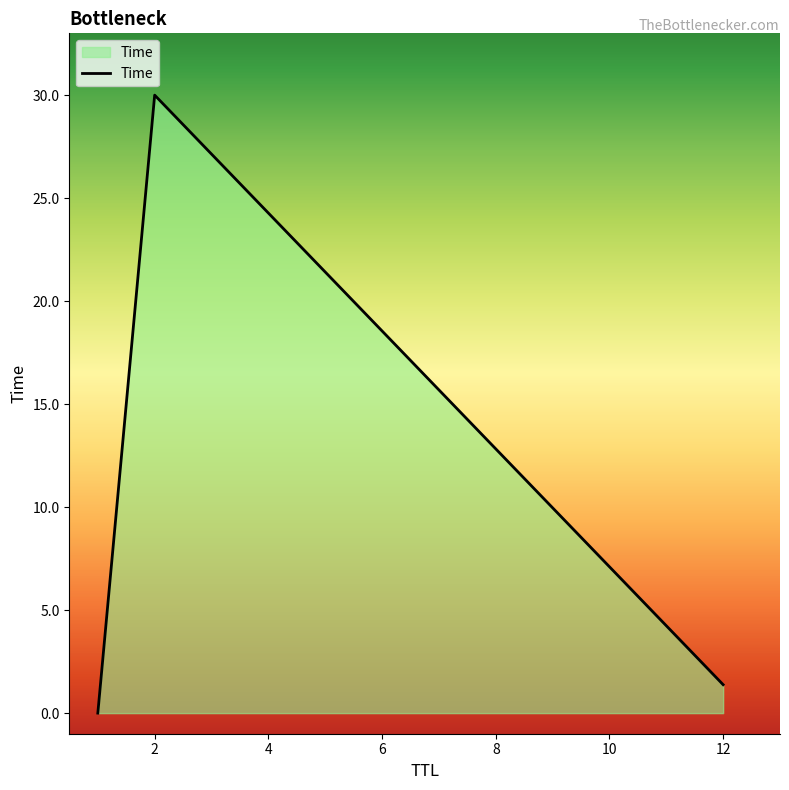

What is the greatest value displayed?

30.0